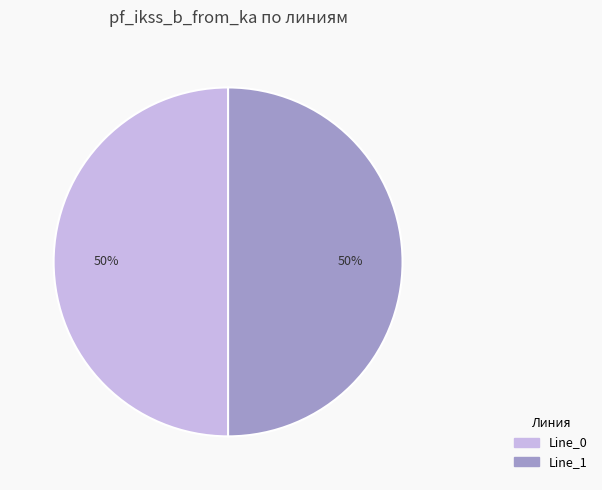

To the nearest percent, what is the average slice percentage?

50%